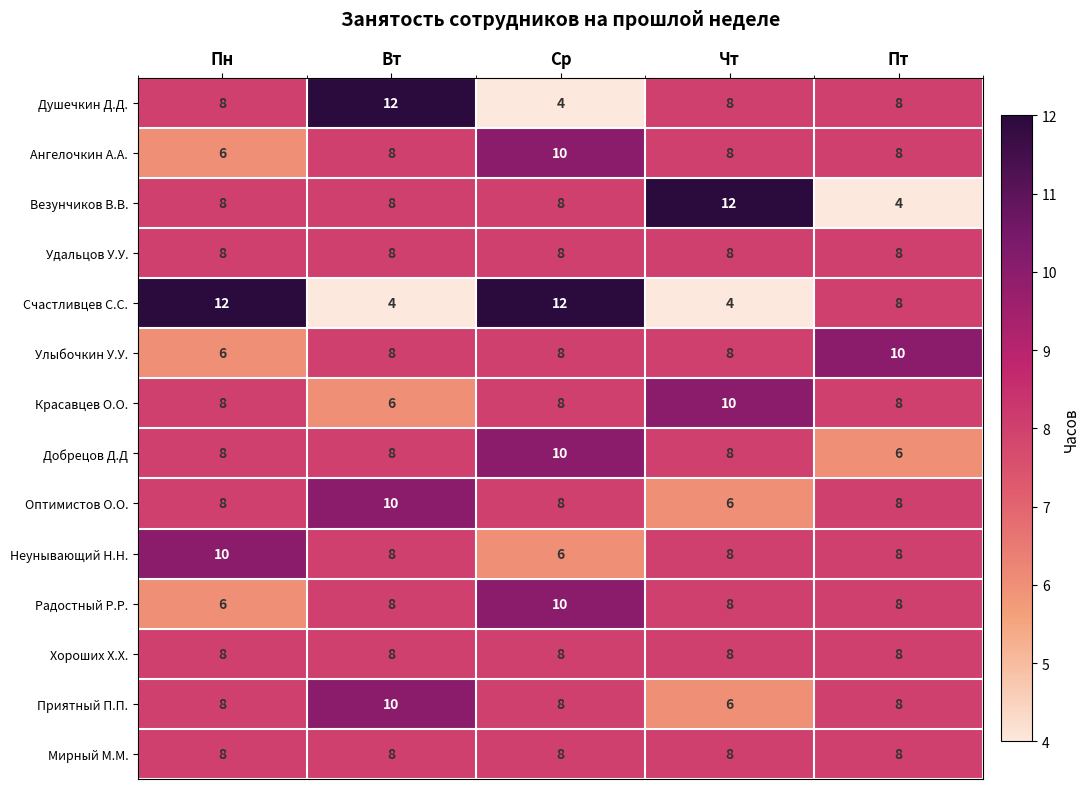

How many Оптимистов О.О. values are between 8 and 9?

3